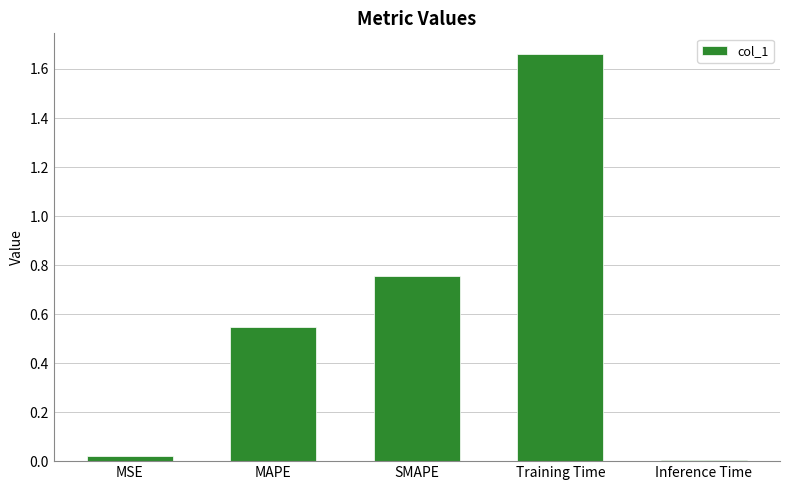

At which category does the chart reach its peak across all series?

Training Time